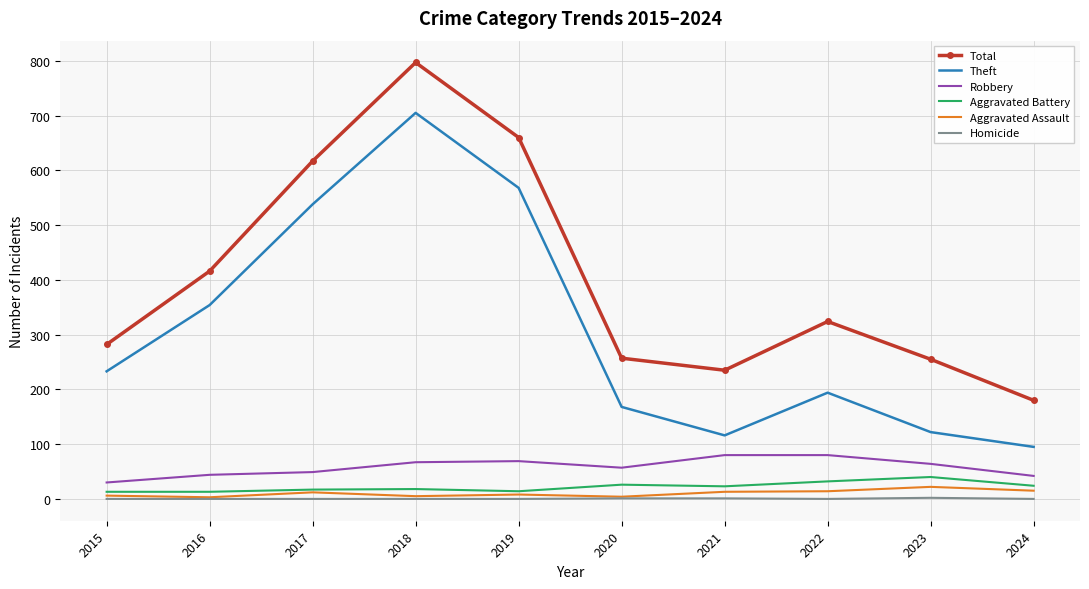

True or false: Theft and Aggravated Assault intersect in this chart.

False